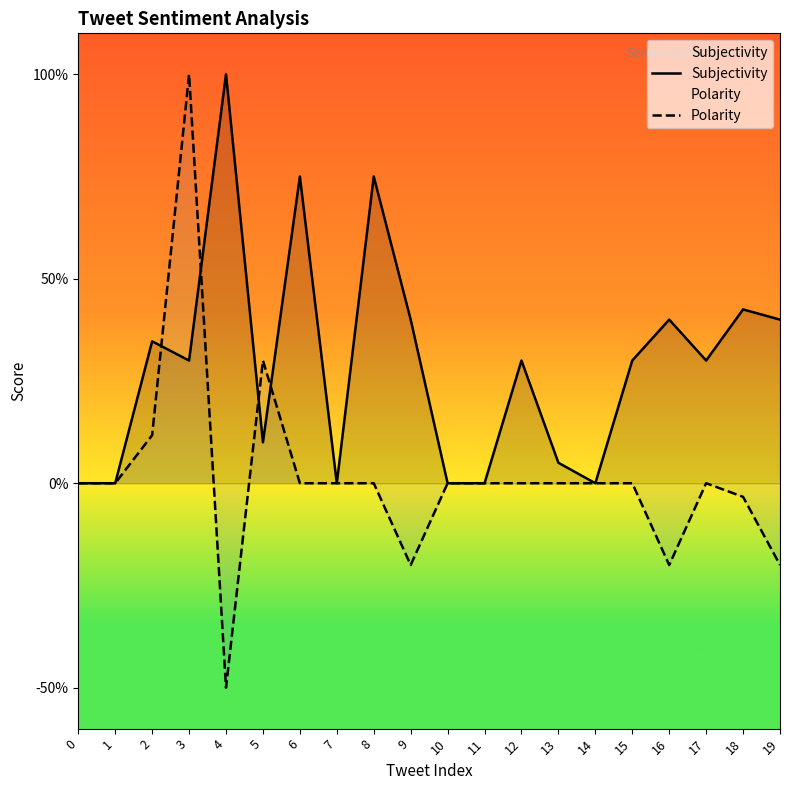

What is the value of the Subjectivity point at the 4th from the left?

0.3